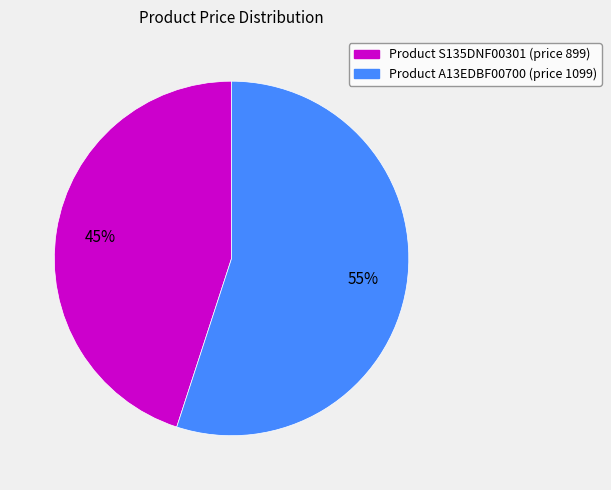

Is there any slice that represents more than half of the pie?

Yes